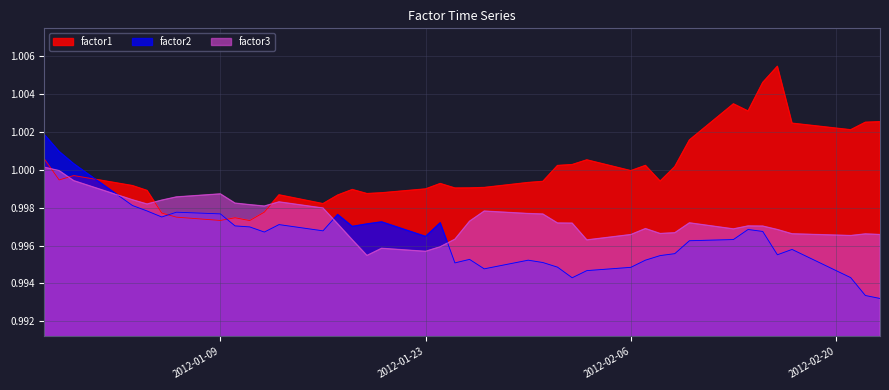

How many times do factor2 and factor3 cross each other?

3